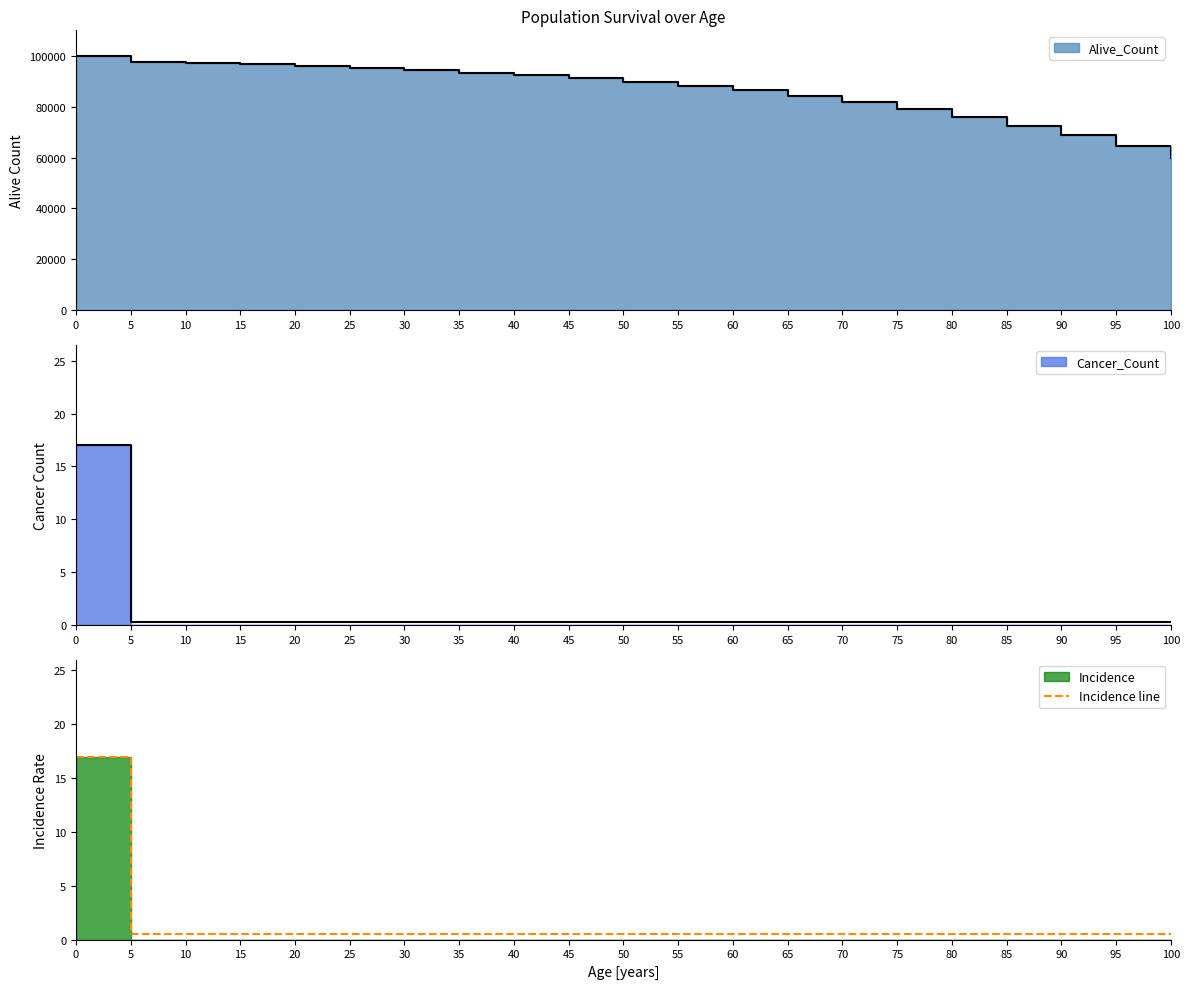

Is it true that the value at 60 is 0.5?

True